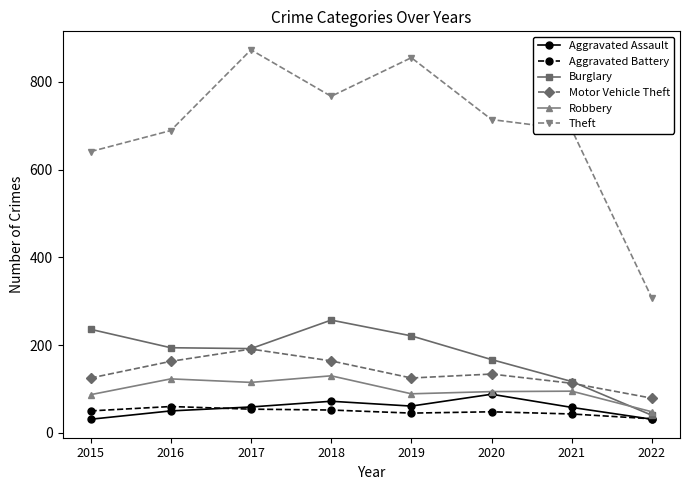

Which series has the largest total across all categories?

Theft